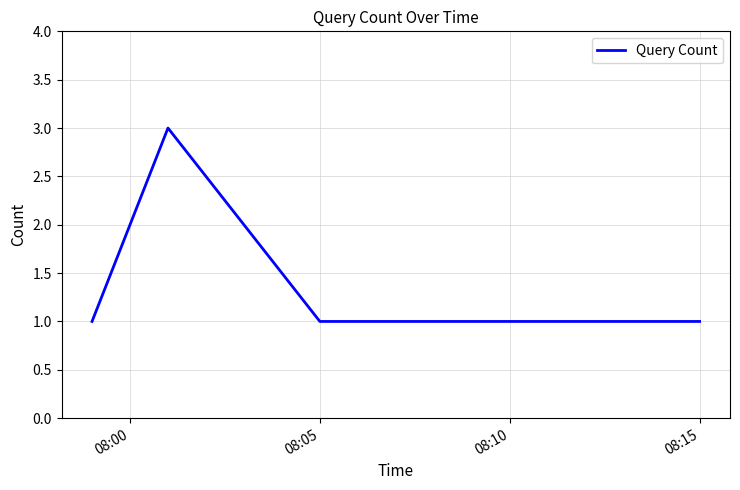

True or false: there are more than 0 points higher than both neighbors.

True